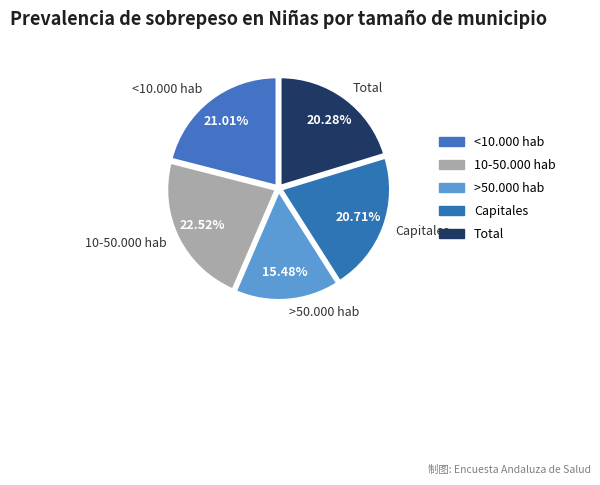

To the nearest percent, what is the combined percentage of Total and >50.000 hab?

36%